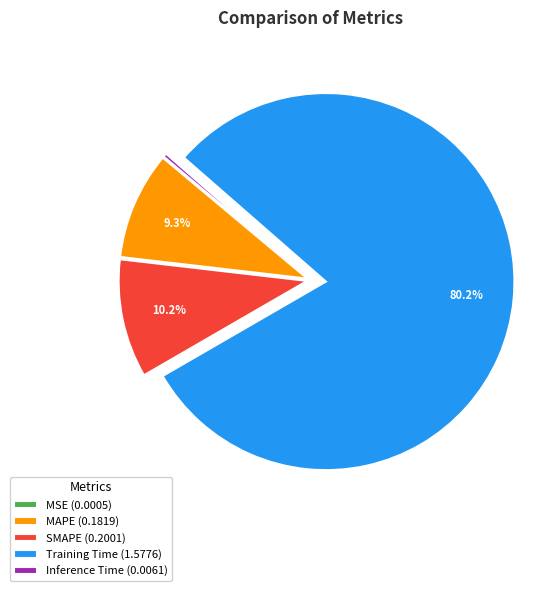

Between Training Time and SMAPE, which is larger?

Training Time